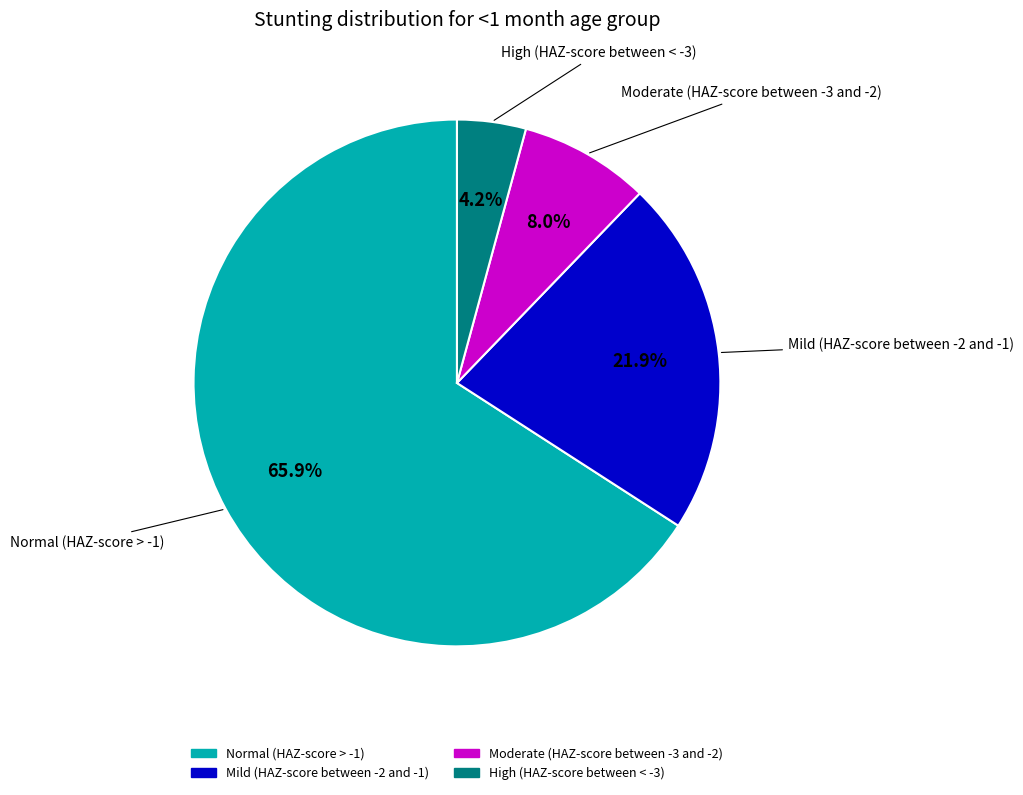

What percentage do Normal (HAZ-score > -1) and Moderate (HAZ-score between -3 and -2) together represent?

73.9%